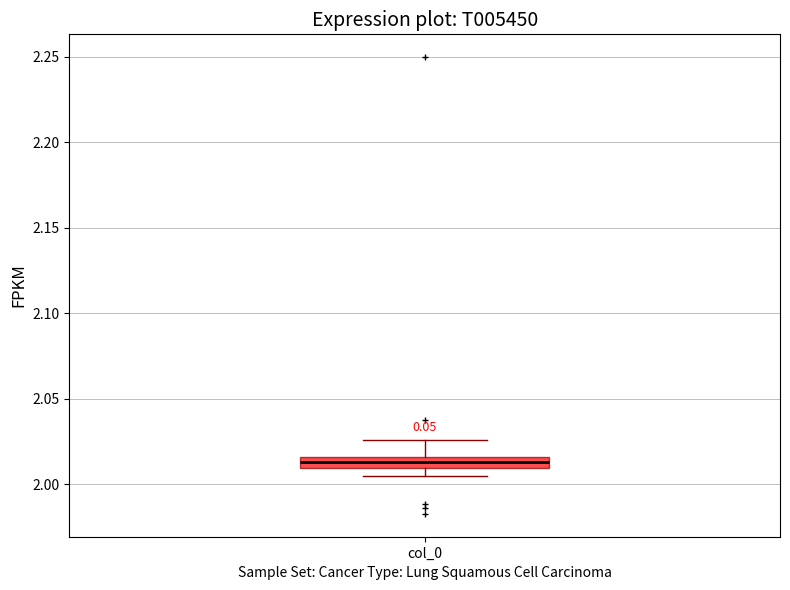

Where is the lower edge of the box for col_0 on the y-axis? The values are not printed on the chart, so give them approximately, as read against the axis.

2.010